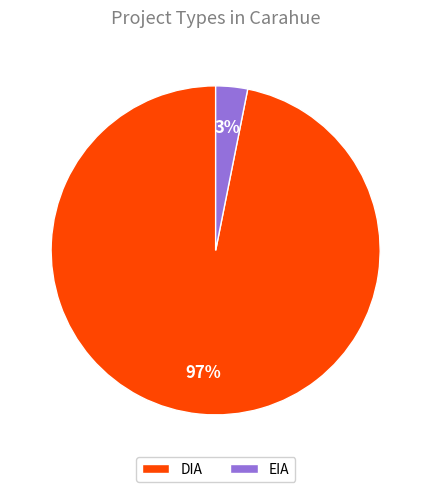

Is EIA the majority of the pie?

No